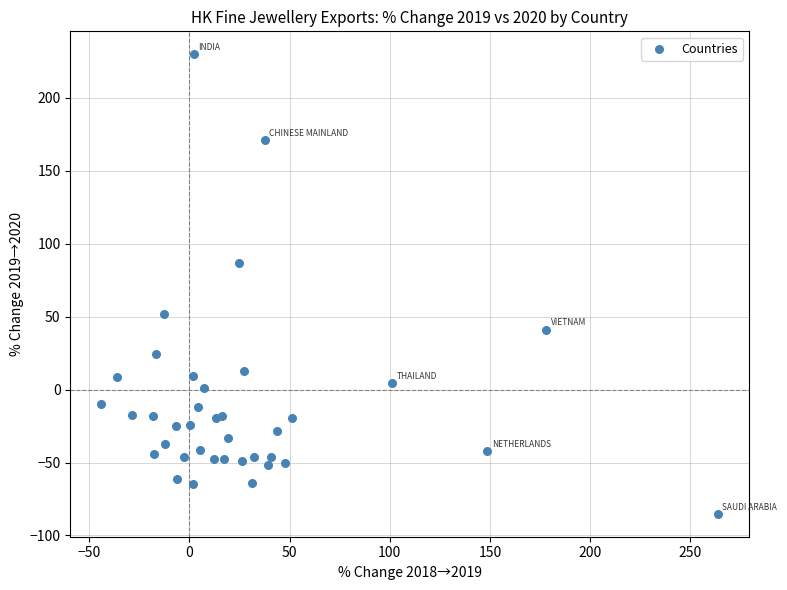

What Y value in the scatter plot is closest to 72?

86.5